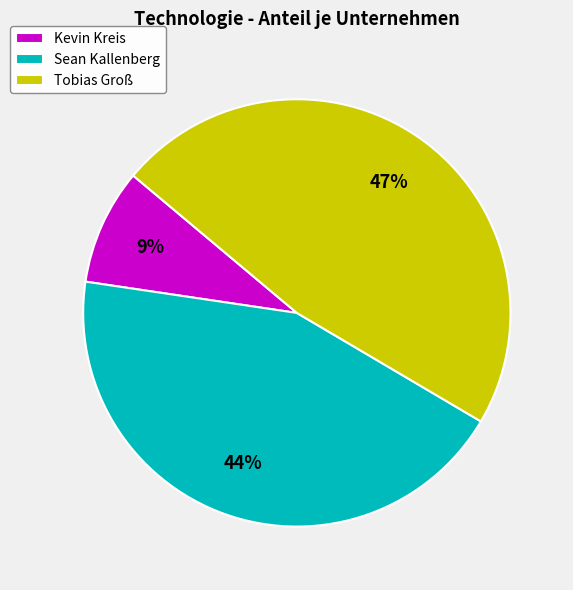

The Kevin Kreis slice represents 9% of the pie. True or false?

True